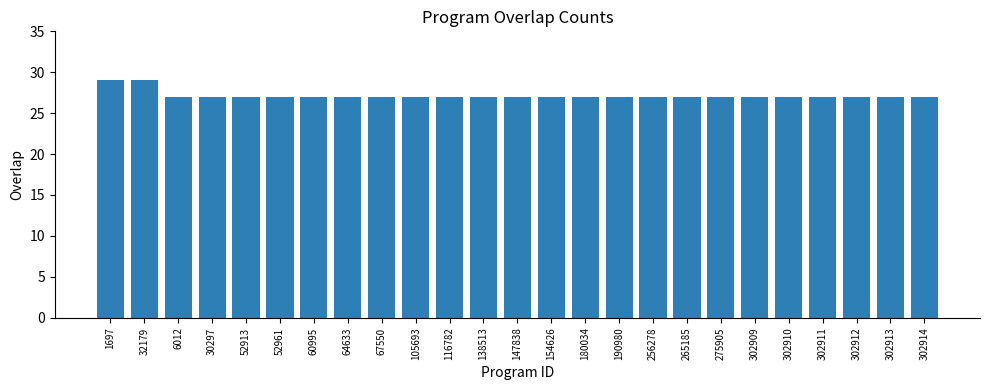

What is the label of the 5th bar from the right?

302910